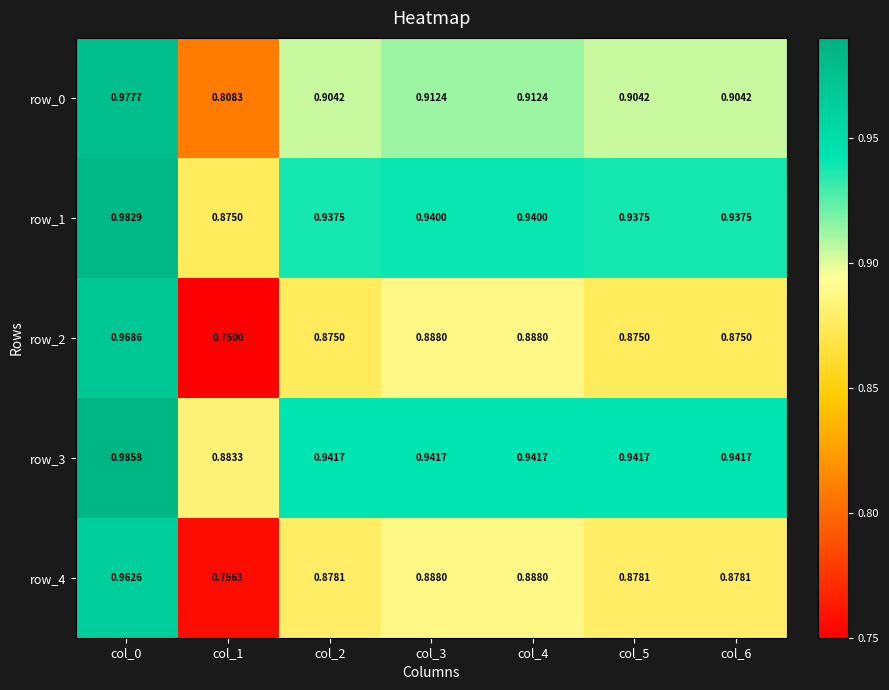

True or false: row_1 has a value of 0.5 at col_3.

False